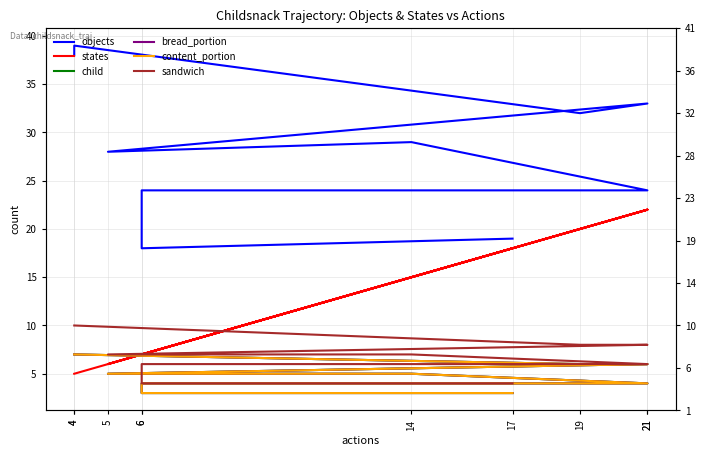

True or false: states has more than 1 interior local peaks.

True